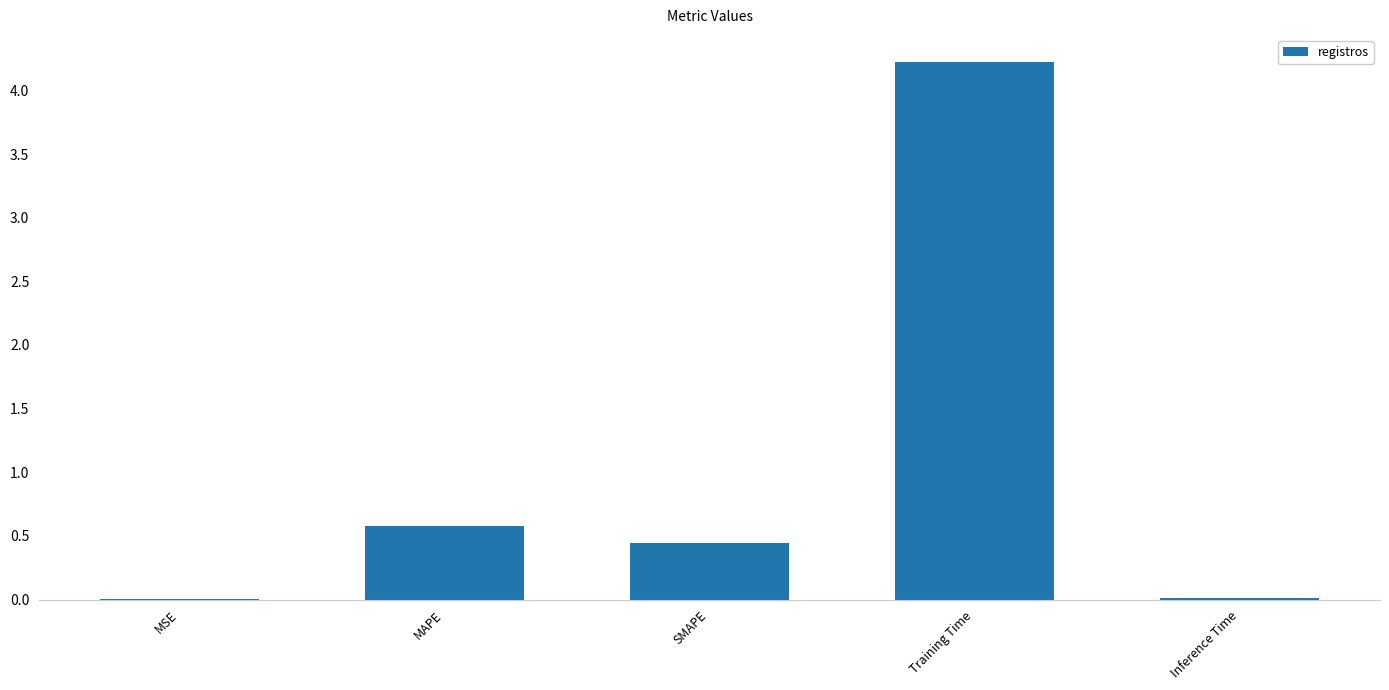

Which has a higher value, MSE or MAPE?

MAPE